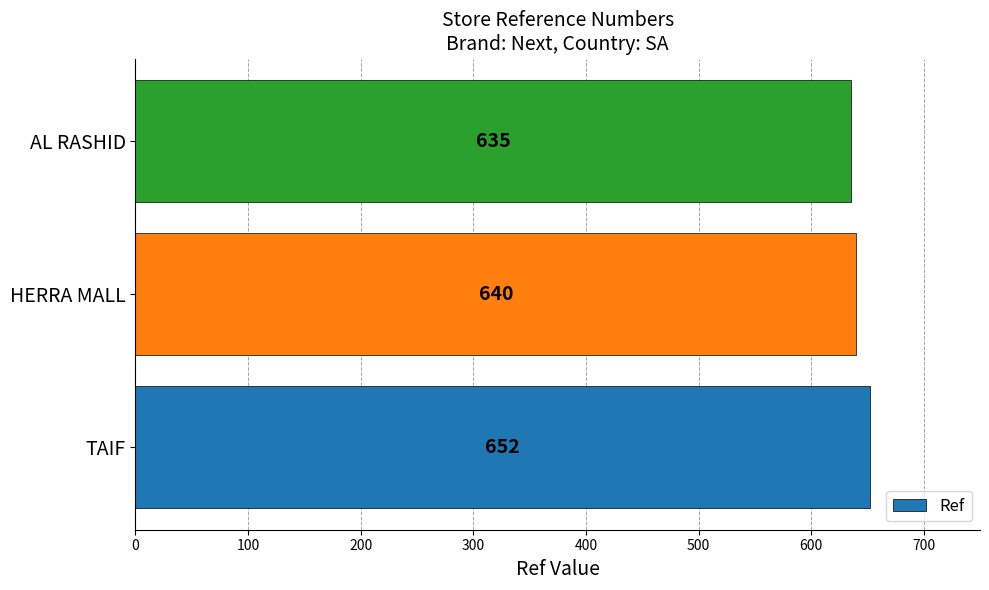

What is the average value?

642